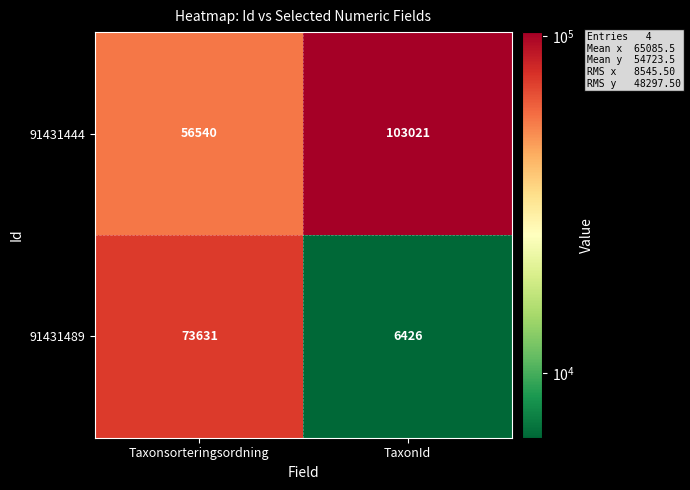

Read the 91431489 value at Taxonsorteringsordning, to the nearest 50.

73650